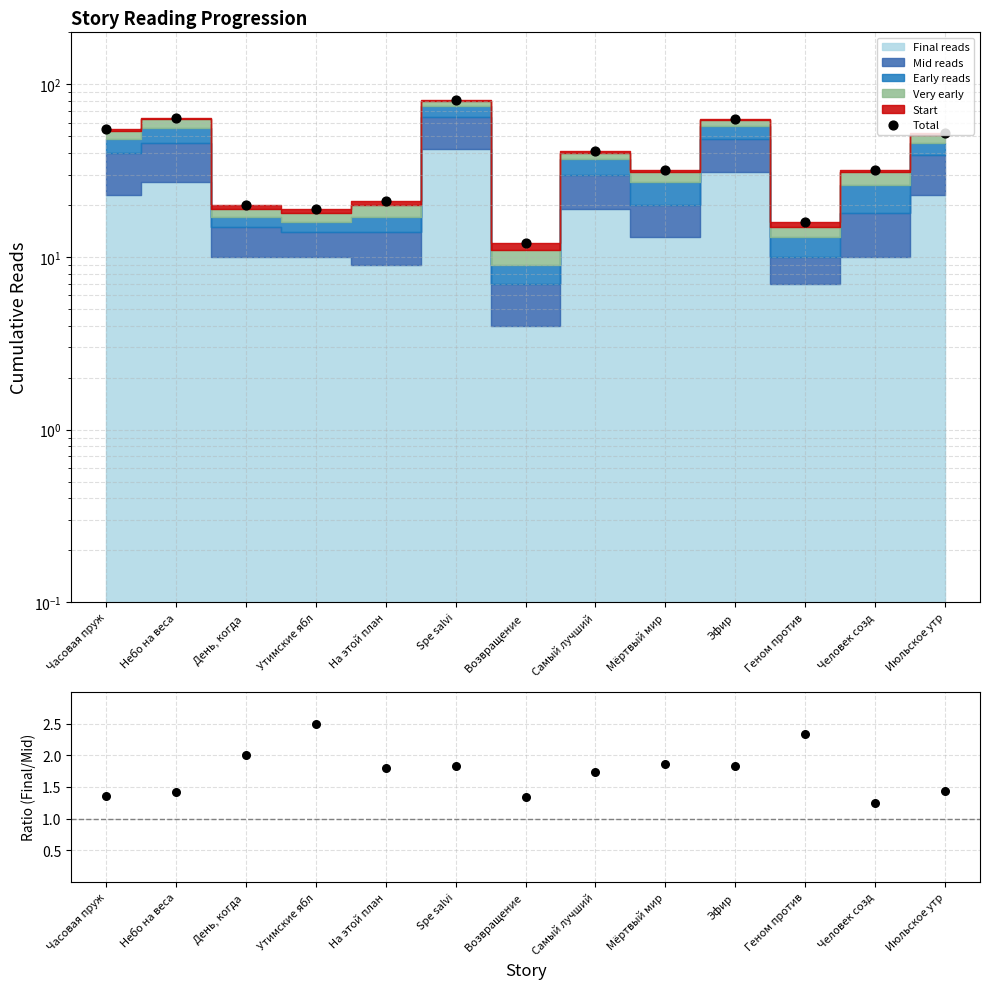

Which series contains the highest Y value?

Total